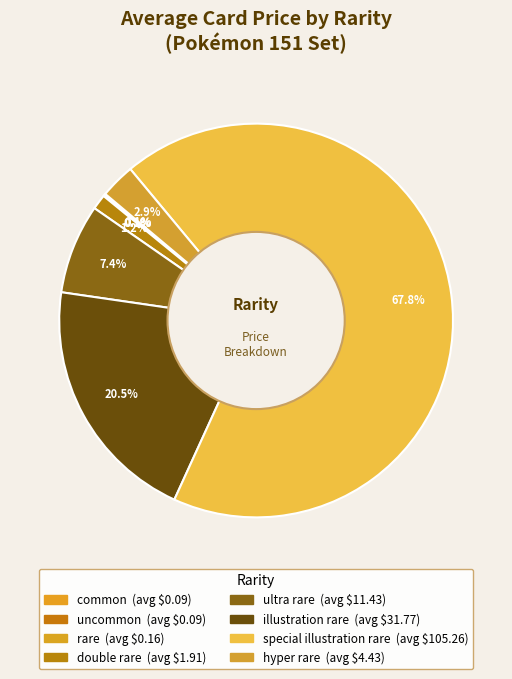

Which category has the smallest portion of the pie?

common